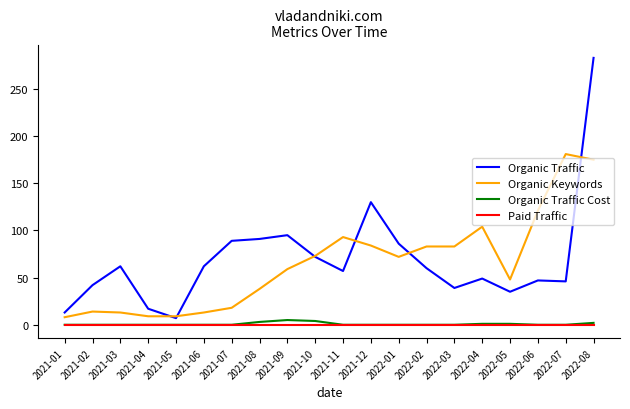

What position from the left is 2021-11?

11